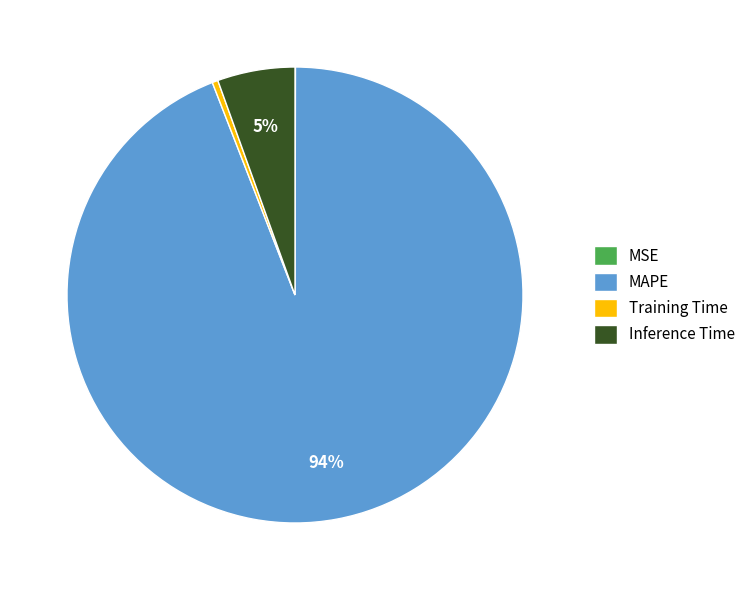

Which slice represents more than half of the pie?

MAPE